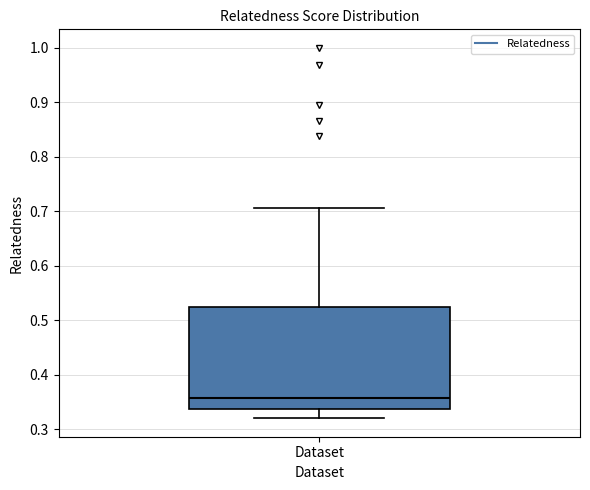

Where does the upper whisker of the box for Dataset end on the y-axis? The values are not printed on the chart, so give them approximately, as read against the axis.

0.71